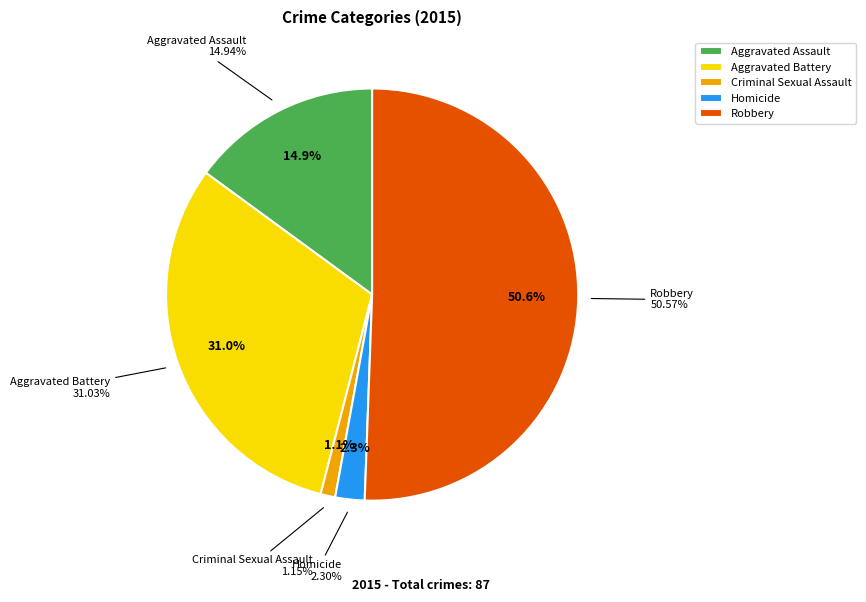

Approximately how many times larger is the value at Aggravated Battery compared to Homicide?

13.5